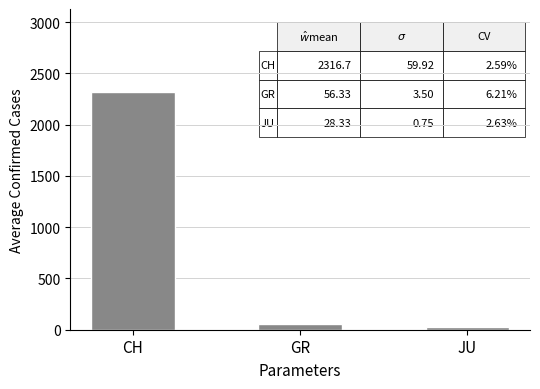

Where is the data nearest to the value 1172?

GR